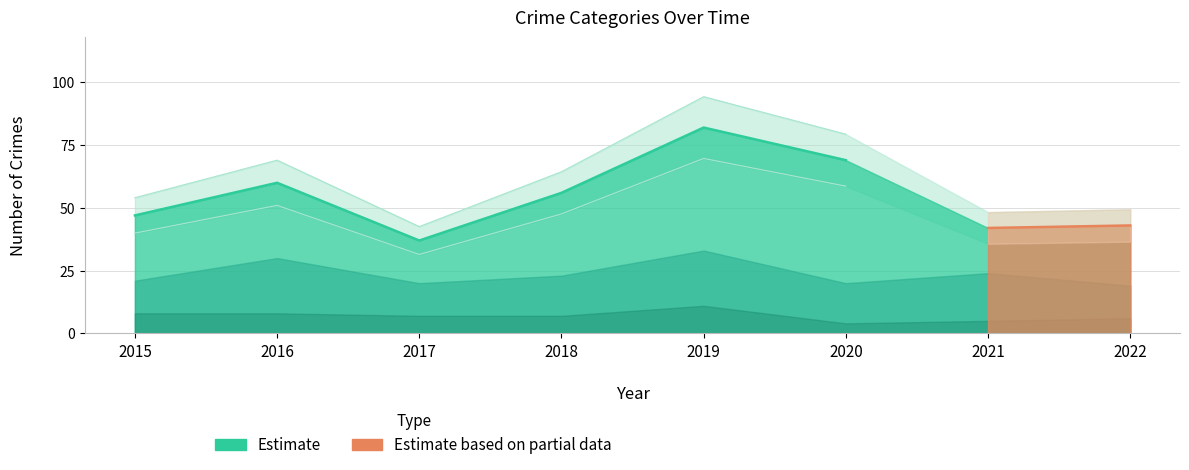

What is the difference between the maximum and second lowest values in the Aggravated Assault series?

4